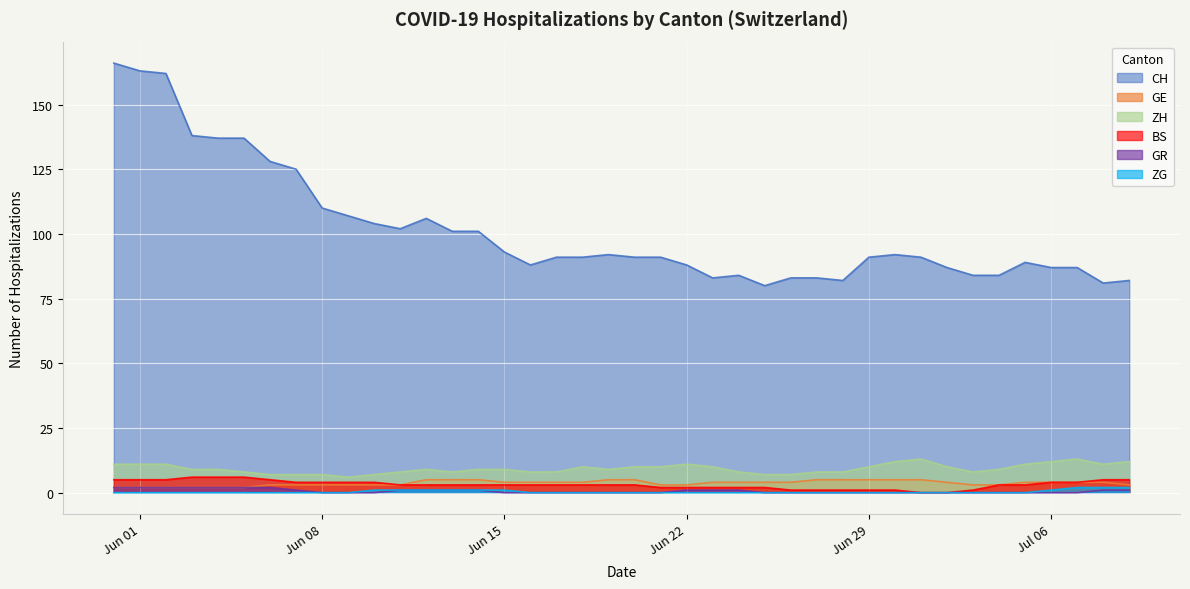

Rank the series at 2020-06-03 from lowest to highest value.

ZG, GE, GR, BS, ZH, CH